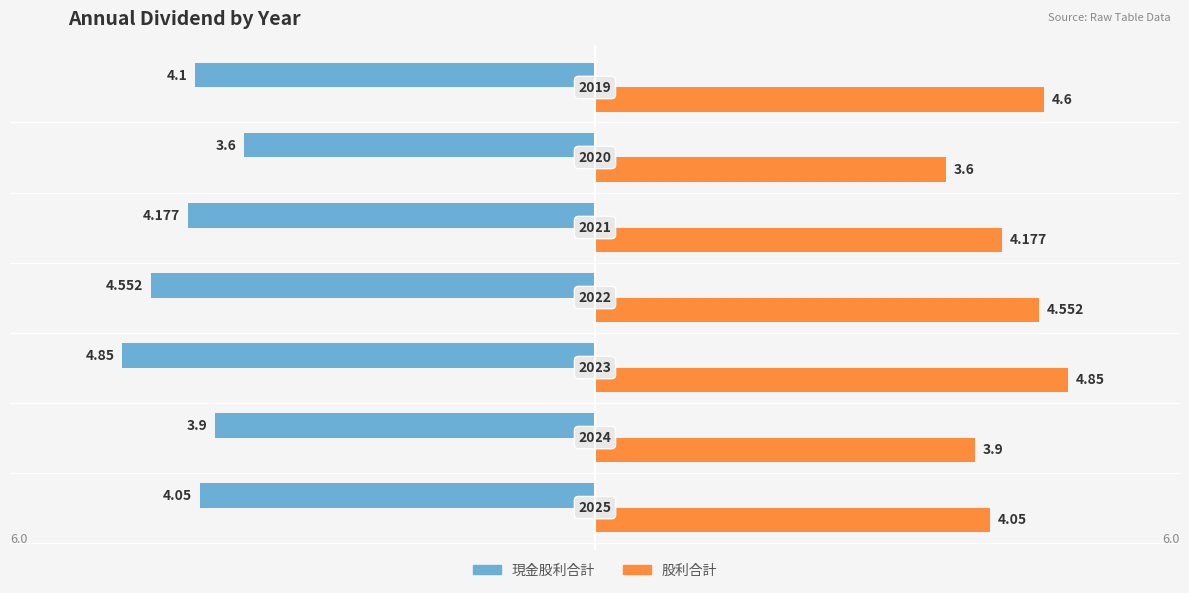

List the series in order of their peak value, highest first.

股利合計, 現金股利合計